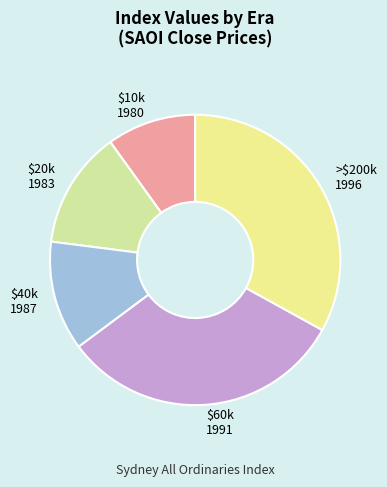

What is the smallest slice in the pie chart?

$10k 1980